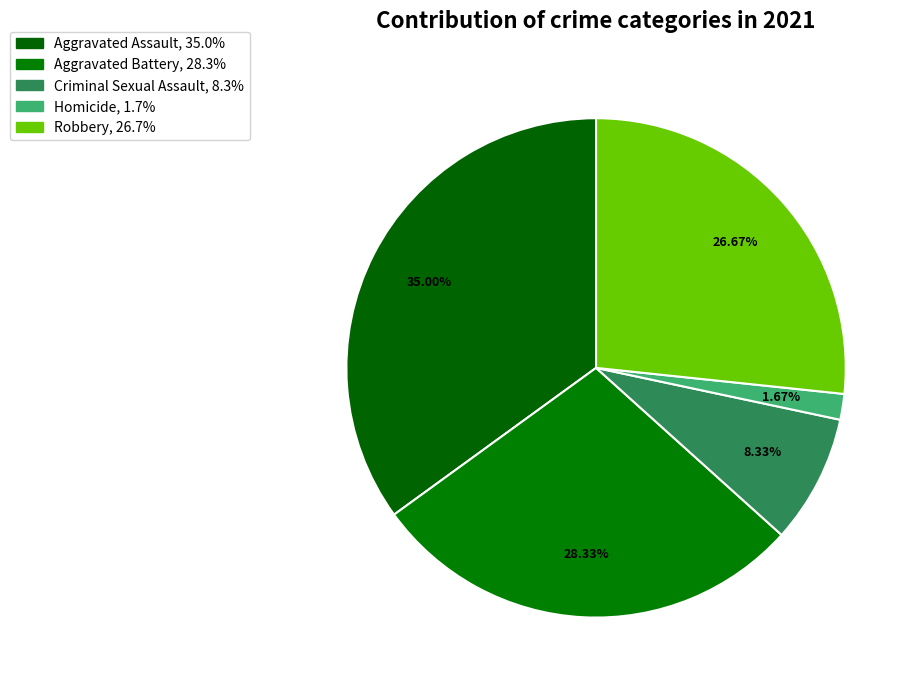

To the nearest percent, what percentage of the pie is Criminal Sexual Assault?

8%